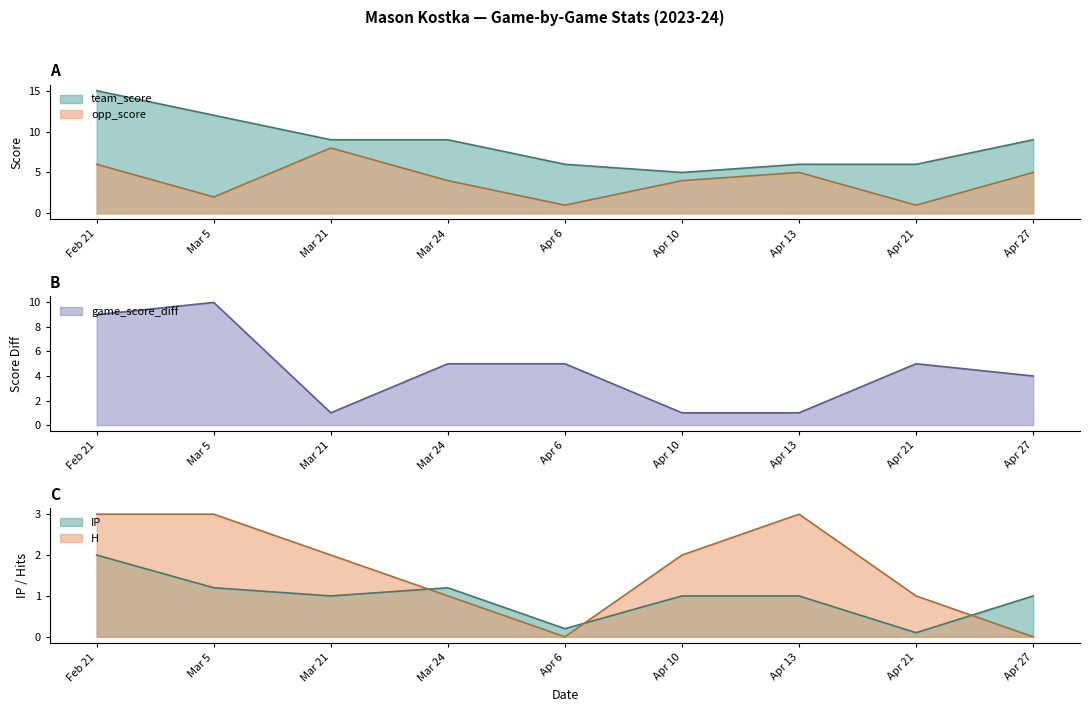

Reading right to left, list all the values displayed in this chart.

team_score: Apr 27=9.0	Apr 21=6.0	Apr 13=6.0	Apr 10=5.0	Apr 6=6.0	Mar 24=9.0	Mar 21=9.0	Mar 5=12.0	Feb 21=15.0
opp_score: Apr 27=5.0	Apr 21=1.0	Apr 13=5.0	Apr 10=4.0	Apr 6=1.0	Mar 24=4.0	Mar 21=8.0	Mar 5=2.0	Feb 21=6.0
game_score_diff: Apr 27=4.0	Apr 21=5.0	Apr 13=1.0	Apr 10=1.0	Apr 6=5.0	Mar 24=5.0	Mar 21=1.0	Mar 5=10.0	Feb 21=9.0
IP: Apr 27=1.0	Apr 21=0.1	Apr 13=1.0	Apr 10=1.0	Apr 6=0.2	Mar 24=1.2	Mar 21=1.0	Mar 5=1.2	Feb 21=2.0
H: Apr 27=0.0	Apr 21=1.0	Apr 13=3.0	Apr 10=2.0	Apr 6=0.0	Mar 24=1.0	Mar 21=2.0	Mar 5=3.0	Feb 21=3.0